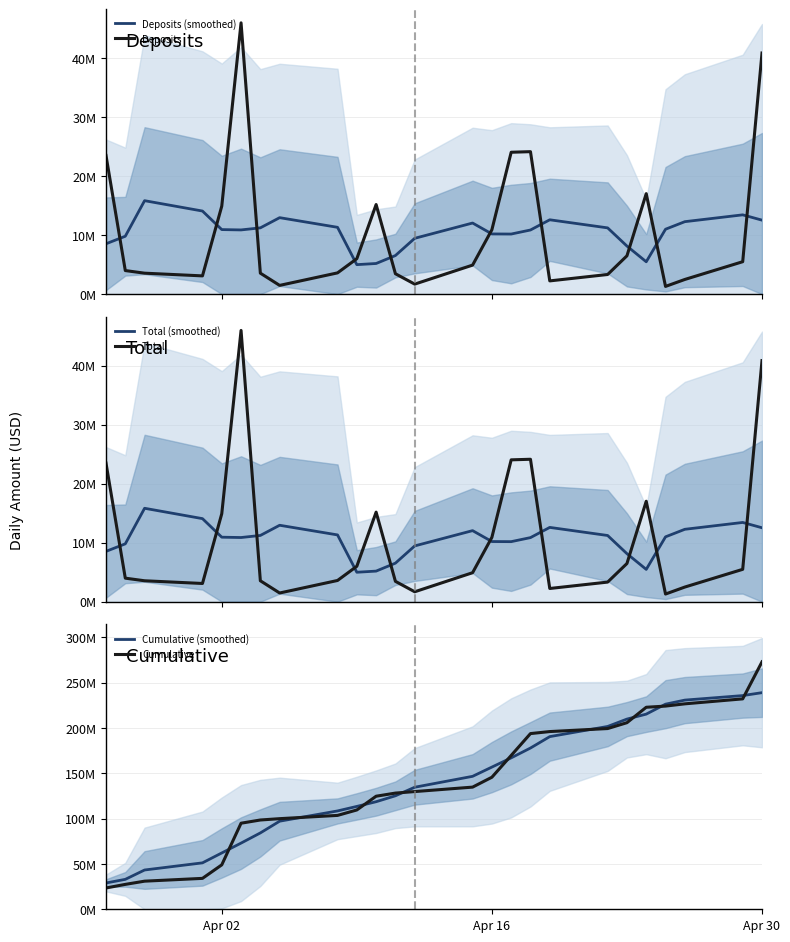

List the series in order of their peak value, highest first.

Cumulative, Cumulative (smoothed), Deposits, Total, Deposits (smoothed), Total (smoothed)